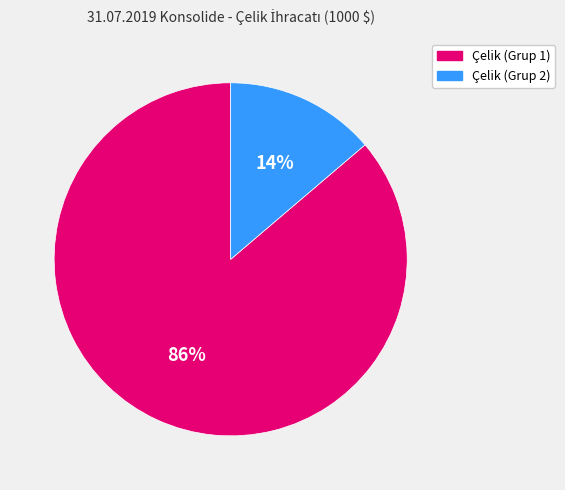

Is there any slice that represents more than half of the pie?

Yes